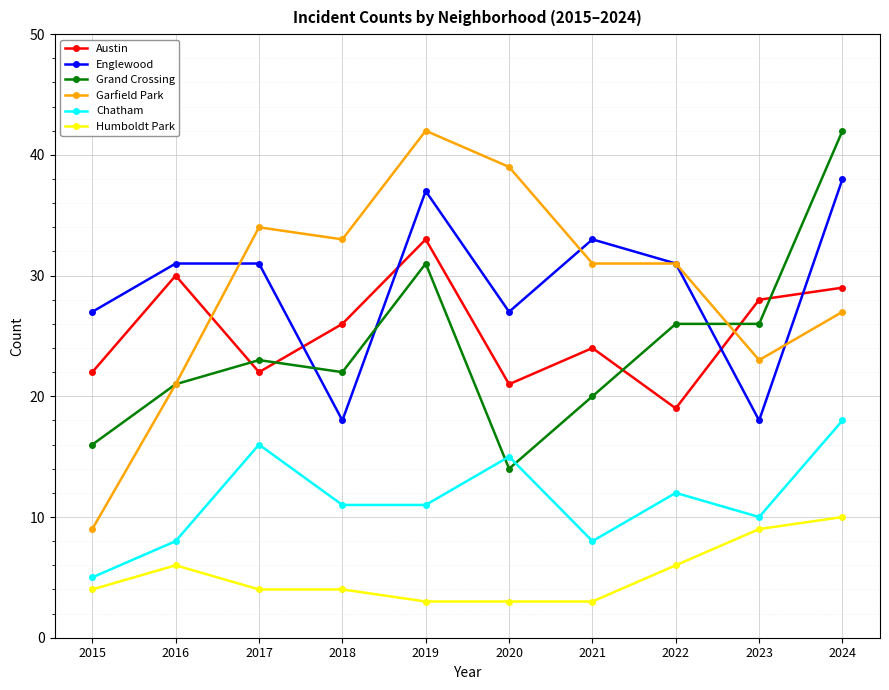

In Chatham, how many points are higher than both neighbors (excluding endpoints)?

3